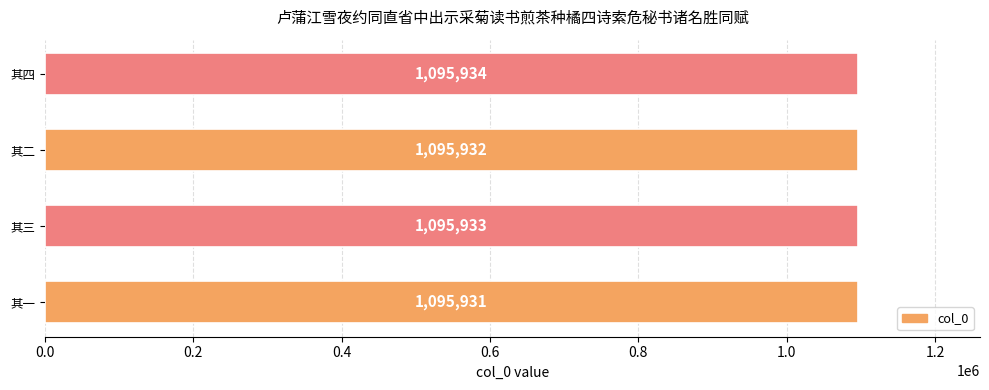

What is the sum of the values at 其二 and 其三?

2191865